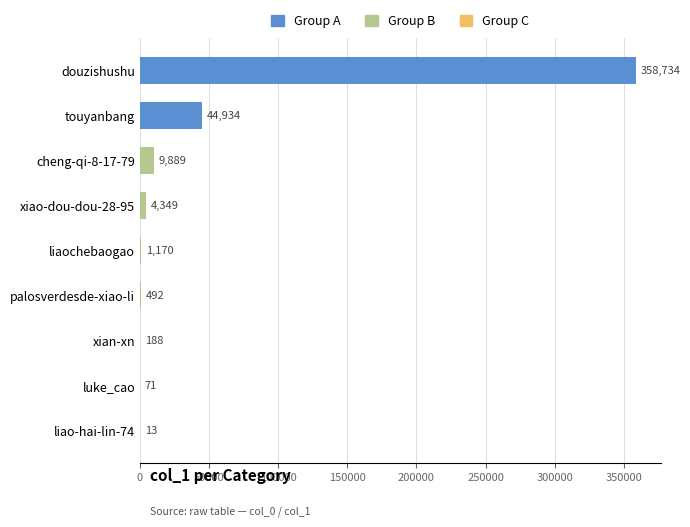

At which label is the value closest to 179373?

touyanbang